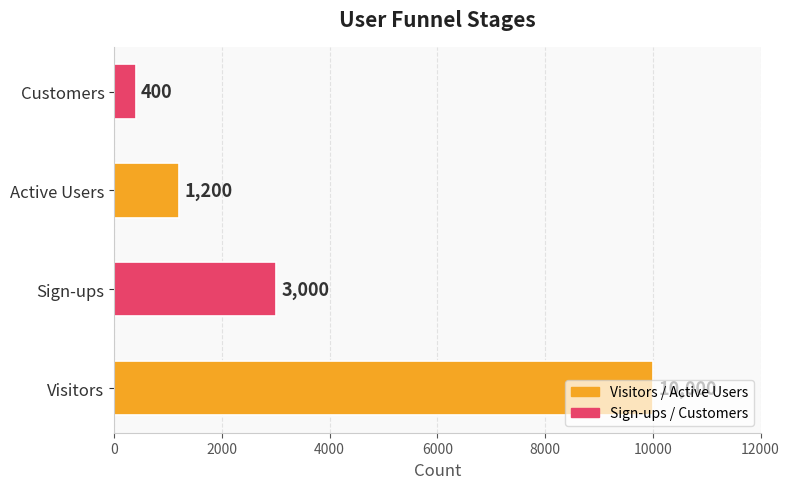

True or false: the data shows 1200 at Active Users.

True